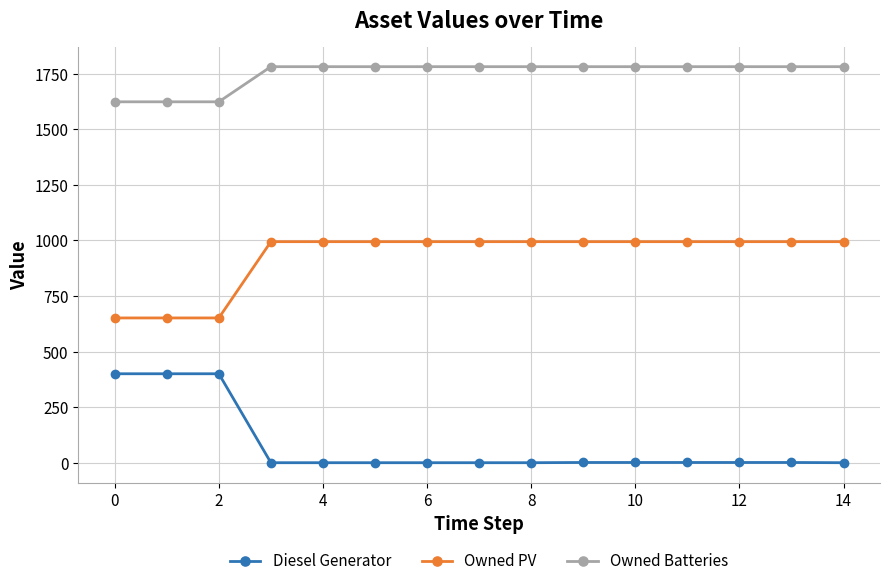

Count the number of data series in this chart.

3